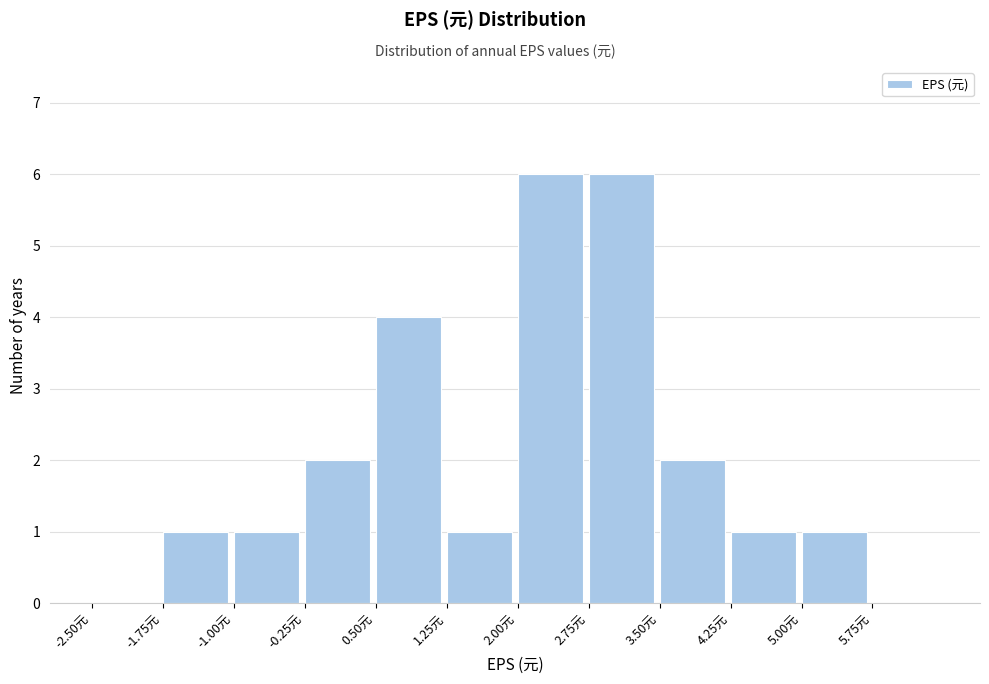

How tall is the bar that spans 3.50 to 4.25 on the x-axis? Neither the bar edges nor the heights are printed on the chart, so give them approximately, as read against the axes.

2